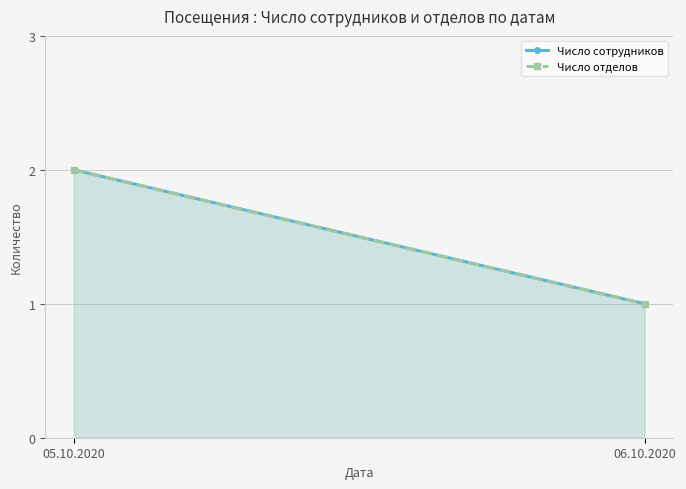

What is the value of the Число сотрудников point at the 2nd from the left?

1